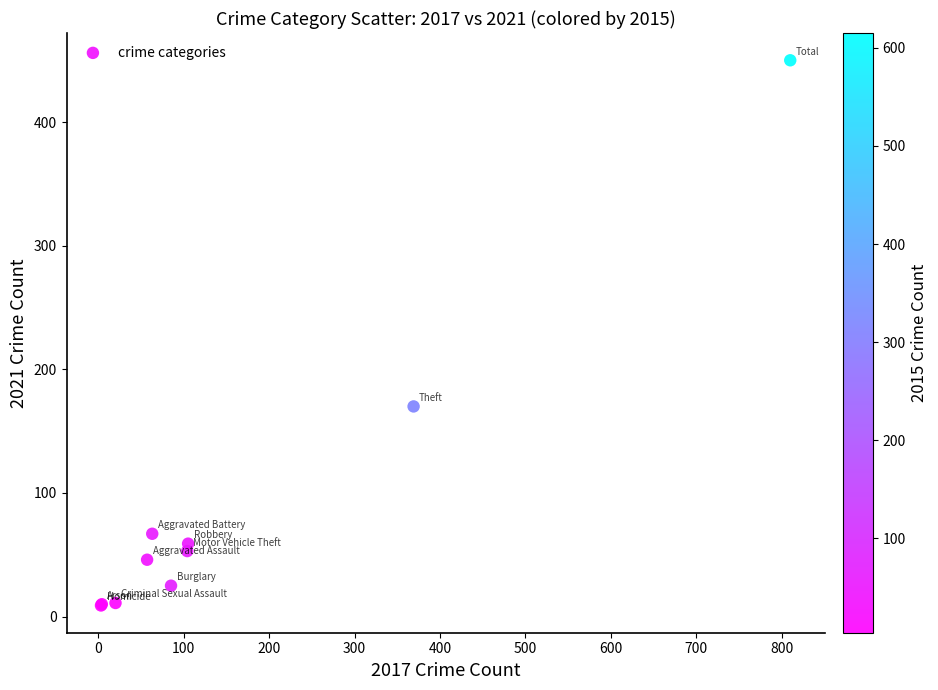

What Y value in the scatter plot is closest to 229?

170